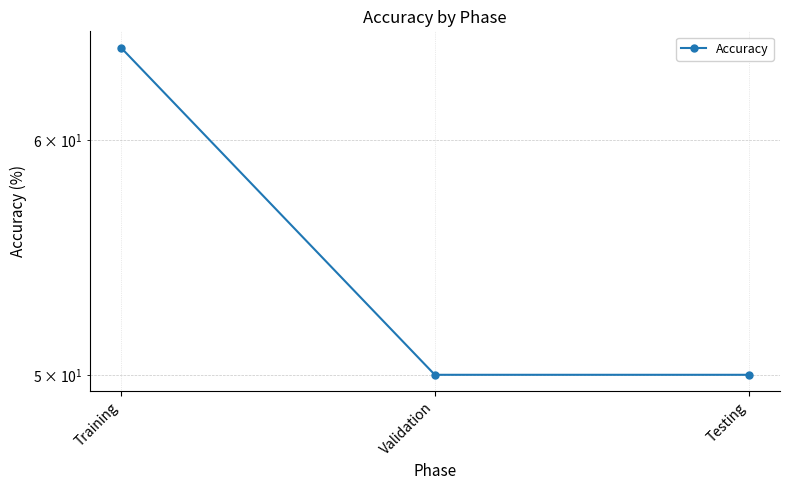

How many values exceed 50?

1